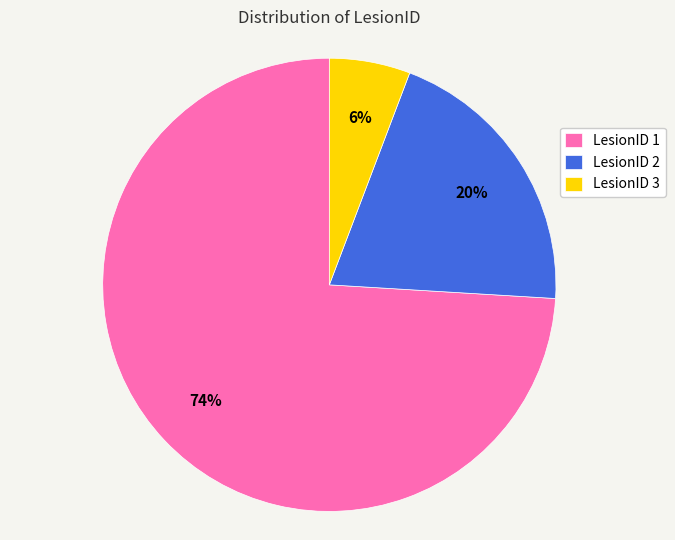

Is there a majority slice in this chart?

Yes